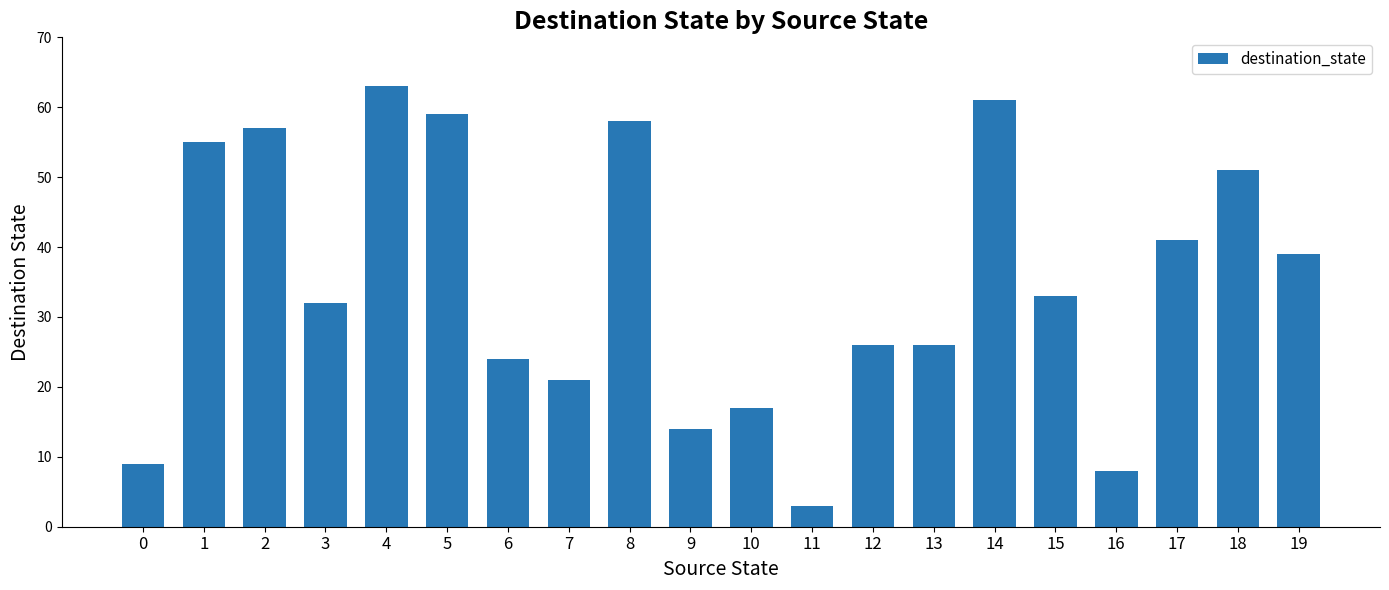

What is the sum of the values at 2 and 1?

112